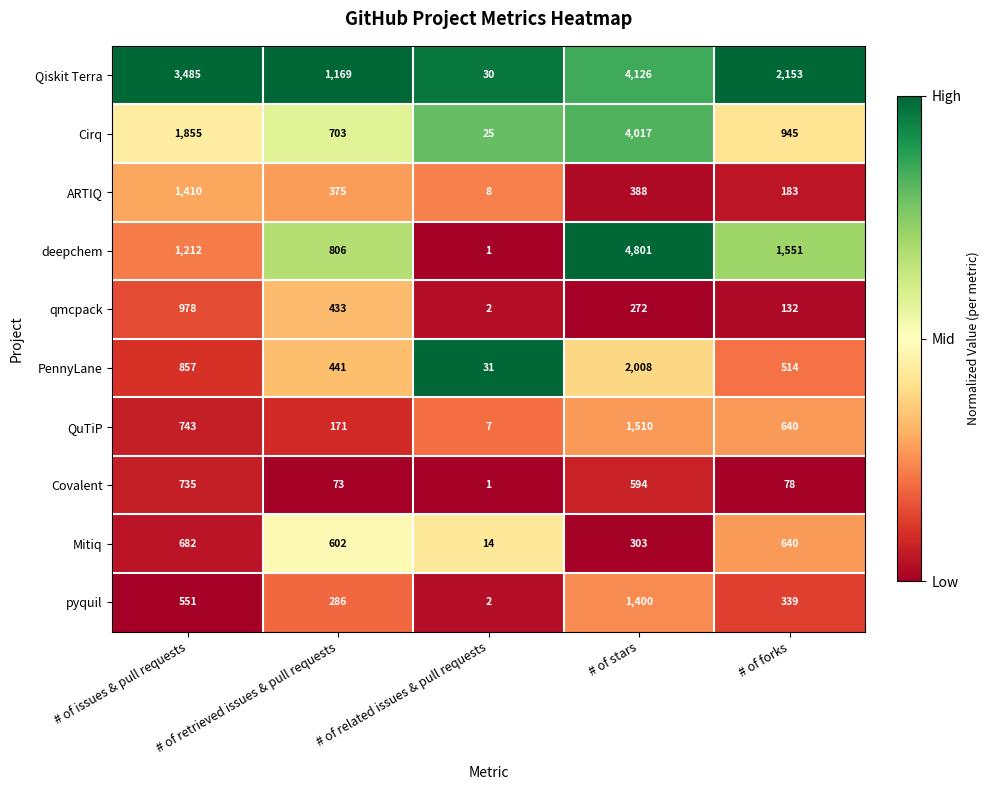

Which category has the lowest value across all series?

# of related issues & pull requests